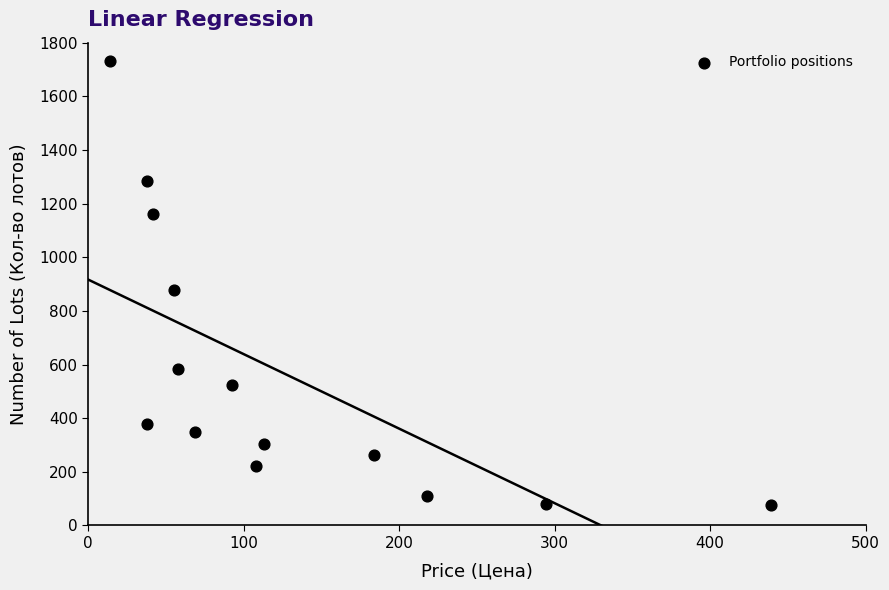

What Y value in the scatter plot is closest to 903?

877